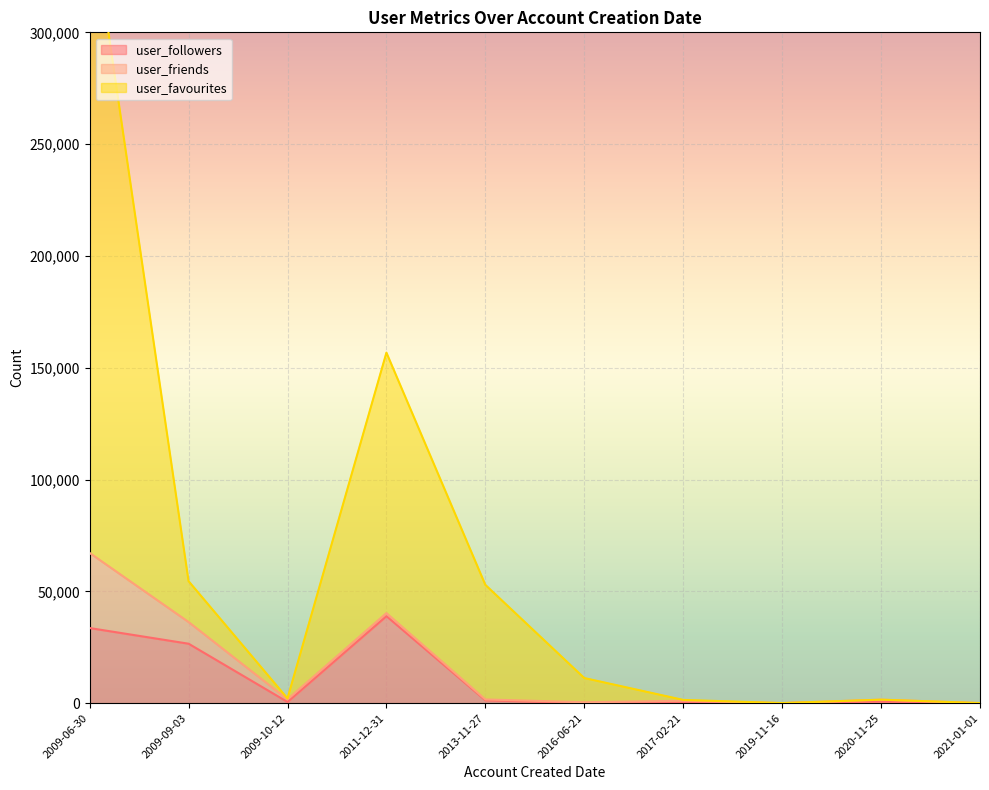

Where is the first local maximum for user_followers?

2011-12-31